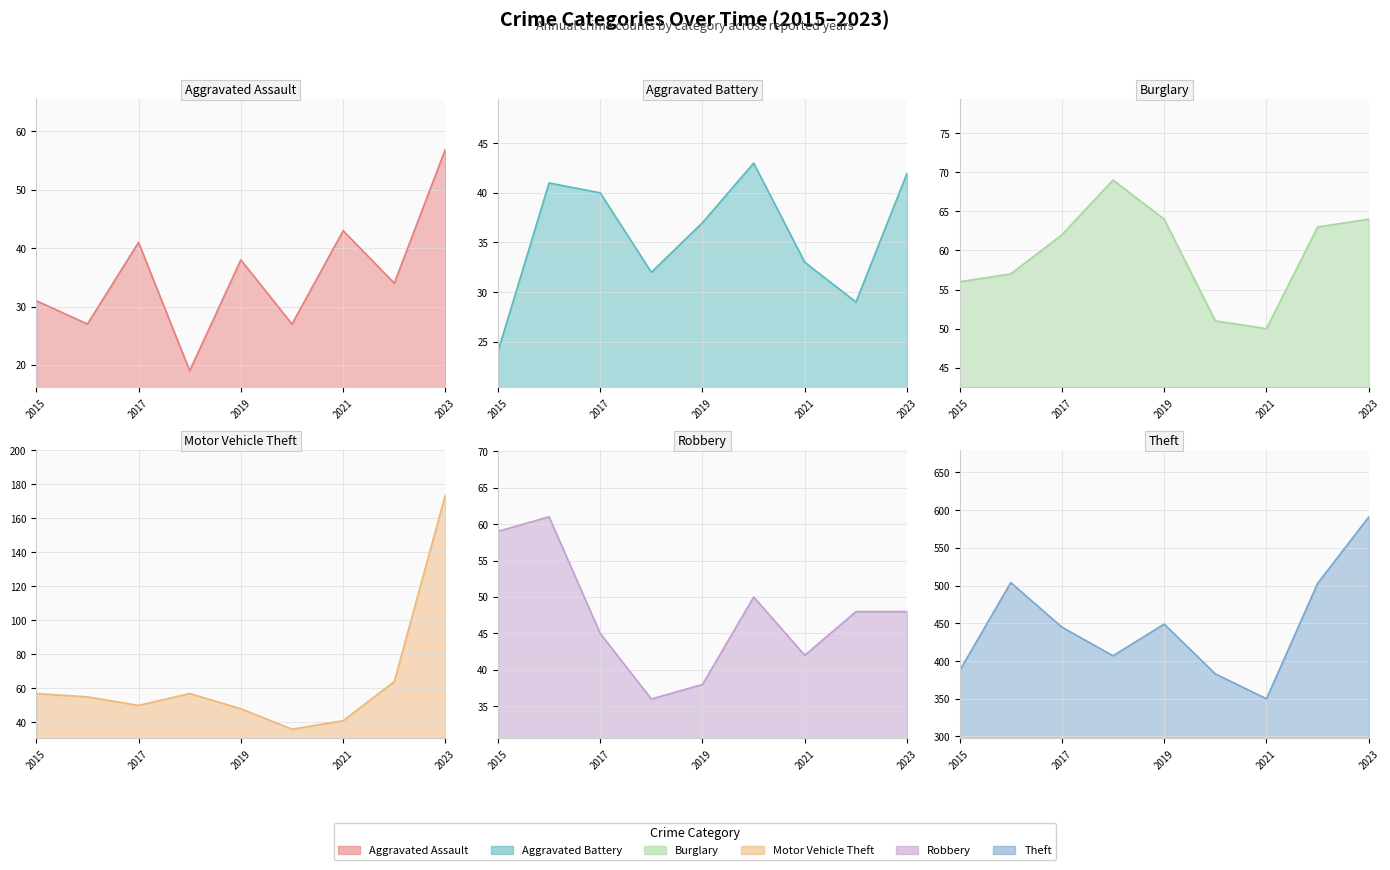

Reading left to right, transcribe all the data shown in this chart.

Aggravated Assault: 2015=31	2016=27	2017=41	2018=19	2019=38	2020=27	2021=43	2022=34	2023=57
Aggravated Battery: 2015=24	2016=41	2017=40	2018=32	2019=37	2020=43	2021=33	2022=29	2023=42
Burglary: 2015=56	2016=57	2017=62	2018=69	2019=64	2020=51	2021=50	2022=63	2023=64
Motor Vehicle Theft: 2015=57	2016=55	2017=50	2018=57	2019=48	2020=36	2021=41	2022=64	2023=174
Robbery: 2015=59	2016=61	2017=45	2018=36	2019=38	2020=50	2021=42	2022=48	2023=48
Theft: 2015=387	2016=504	2017=445	2018=407	2019=449	2020=383	2021=350	2022=503	2023=591